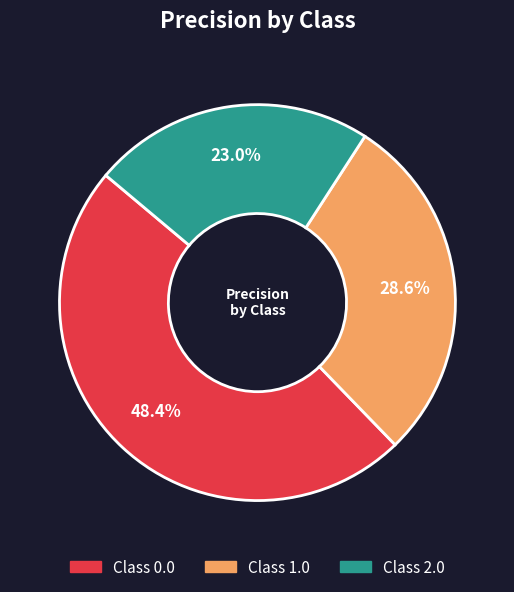

Does any single category account for the majority?

No